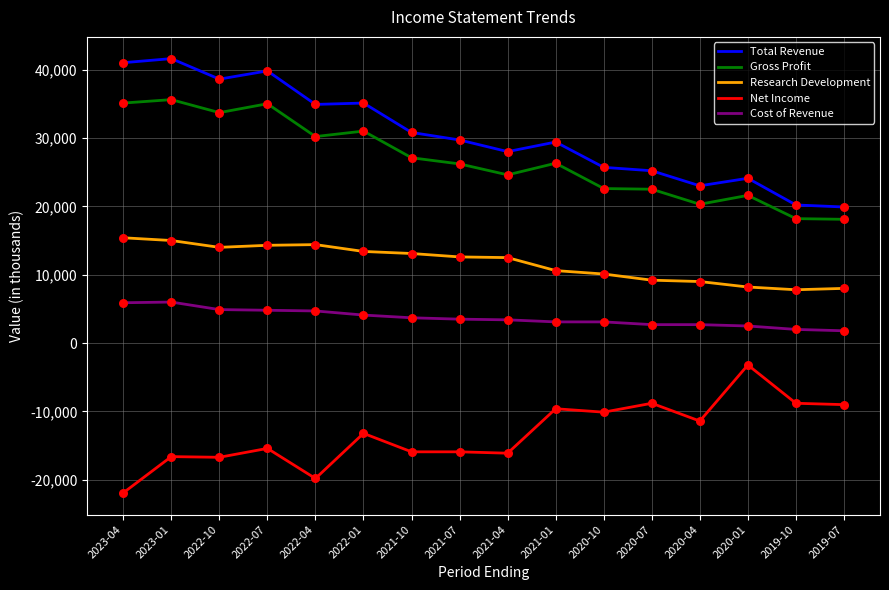

Is the value of Gross Profit at 2022-01 greater than the value of Net Income at 2023-04?

Yes